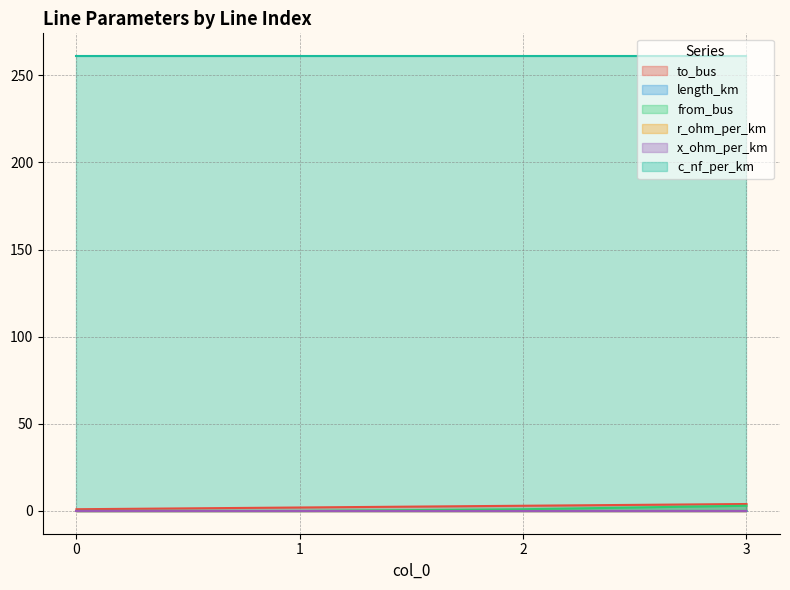

True or false: to_bus has more than 0 points higher than both neighbors.

False